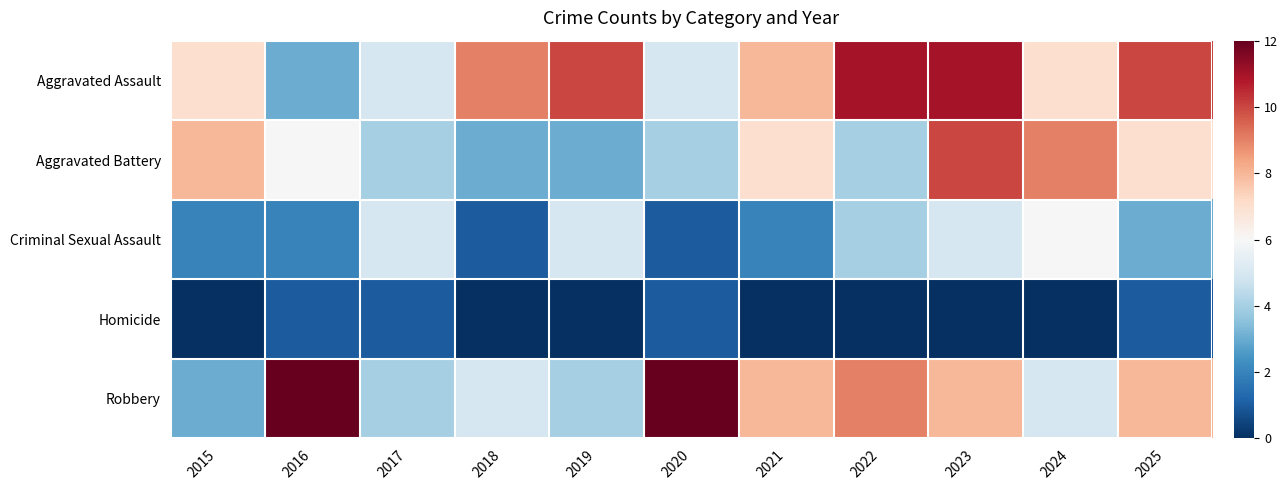

Reading right to left, transcribe all the data shown in this chart.

Aggravated Assault: 2025=10	2024=7	2023=11	2022=11	2021=8	2020=5	2019=10	2018=9	2017=5	2016=3	2015=7
Aggravated Battery: 2025=7	2024=9	2023=10	2022=4	2021=7	2020=4	2019=3	2018=3	2017=4	2016=6	2015=8
Criminal Sexual Assault: 2025=3	2024=6	2023=5	2022=4	2021=2	2020=1	2019=5	2018=1	2017=5	2016=2	2015=2
Homicide: 2025=1	2024=0	2023=0	2022=0	2021=0	2020=1	2019=0	2018=0	2017=1	2016=1	2015=0
Robbery: 2025=8	2024=5	2023=8	2022=9	2021=8	2020=12	2019=4	2018=5	2017=4	2016=12	2015=3